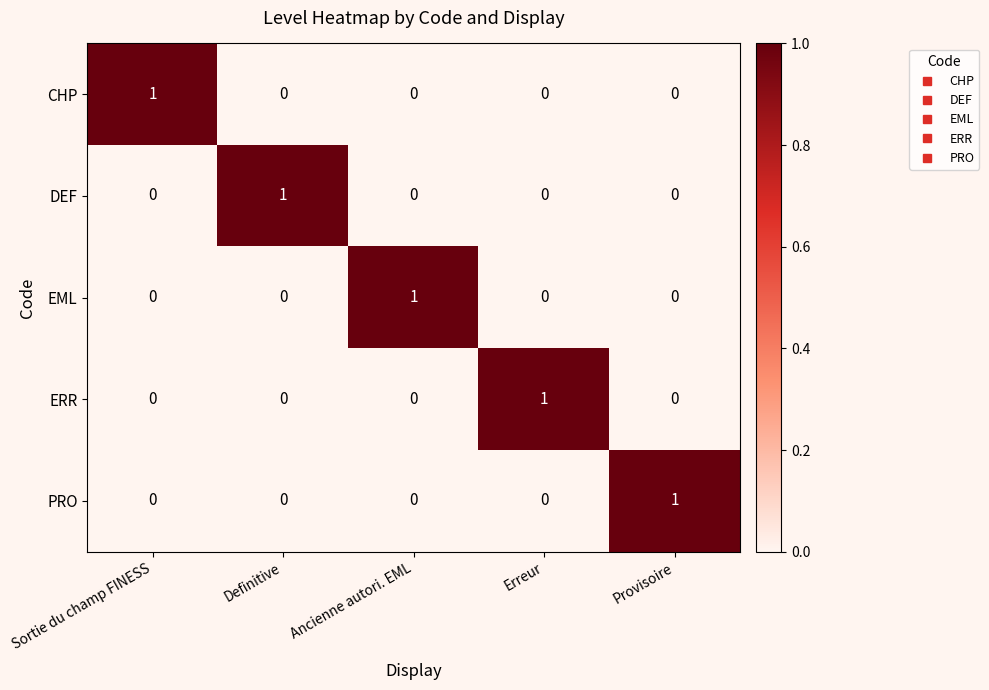

Which category has the highest value in the DEF series?

Definitive